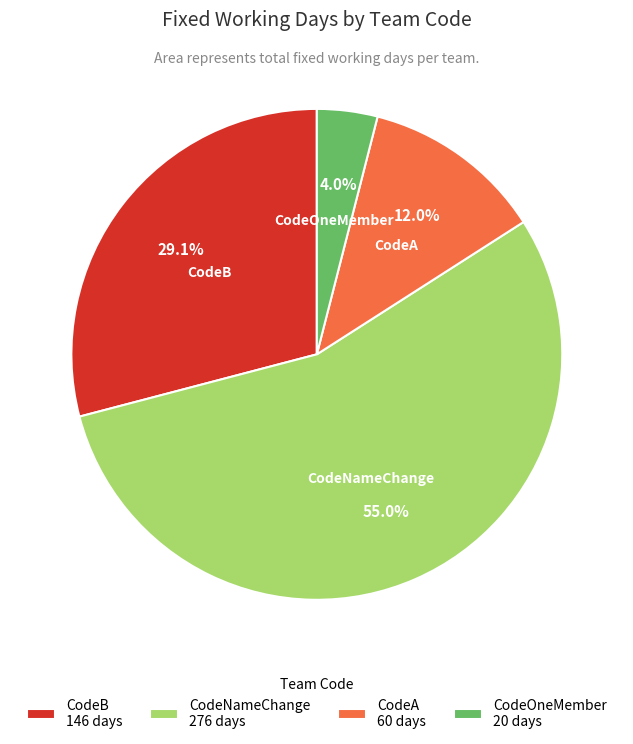

Between CodeOneMember 20 days and CodeB 146 days, which is larger?

CodeB 146 days